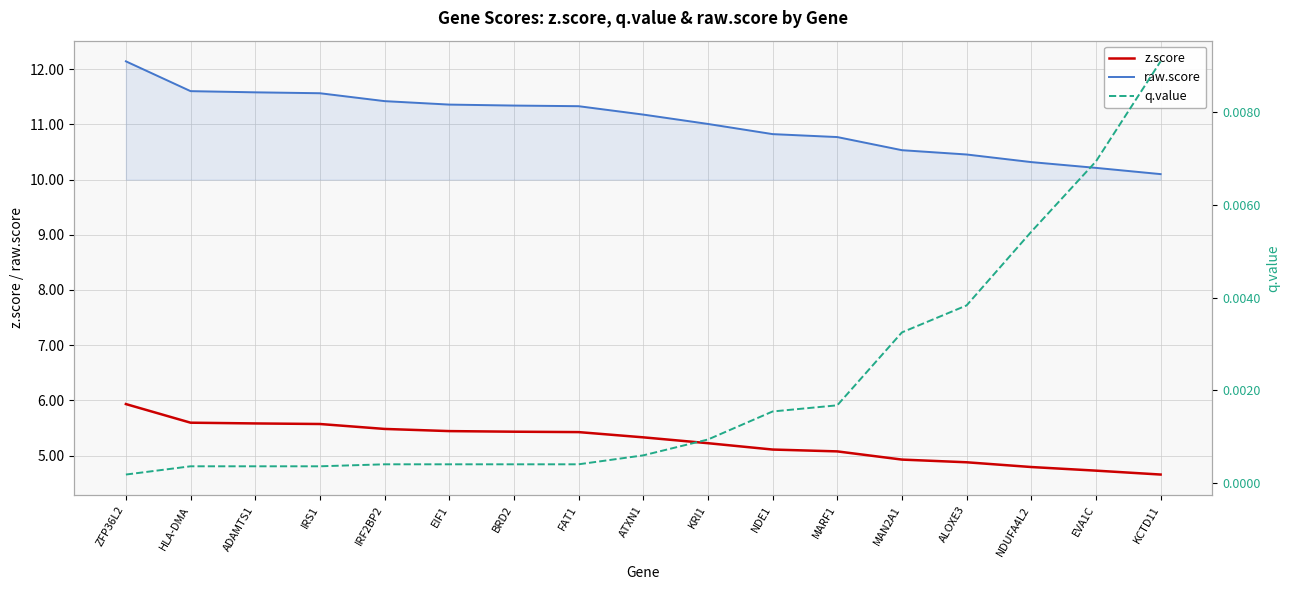

Is it true that raw.score equals 15.3 at NDE1?

False